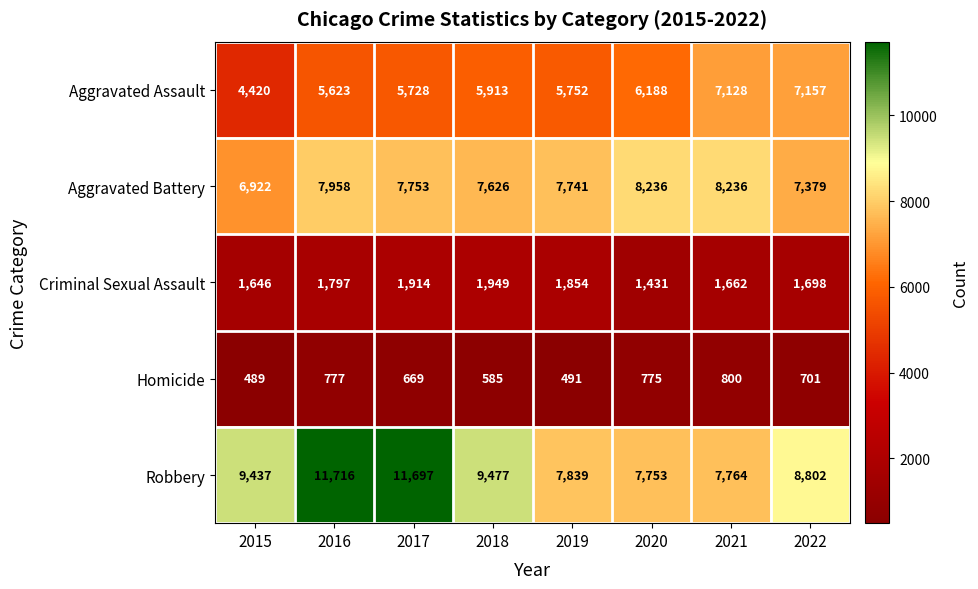

What is the sum of all Robbery values?

74485